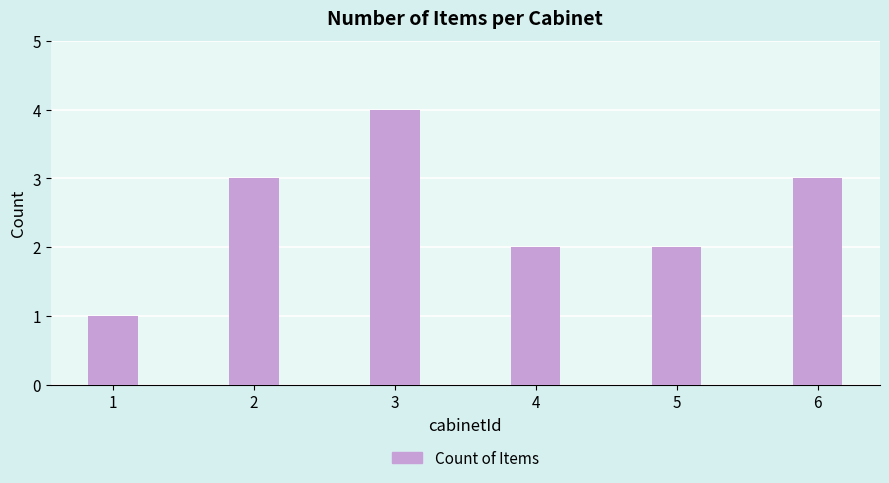

Does the chart contain stacked bars?

No